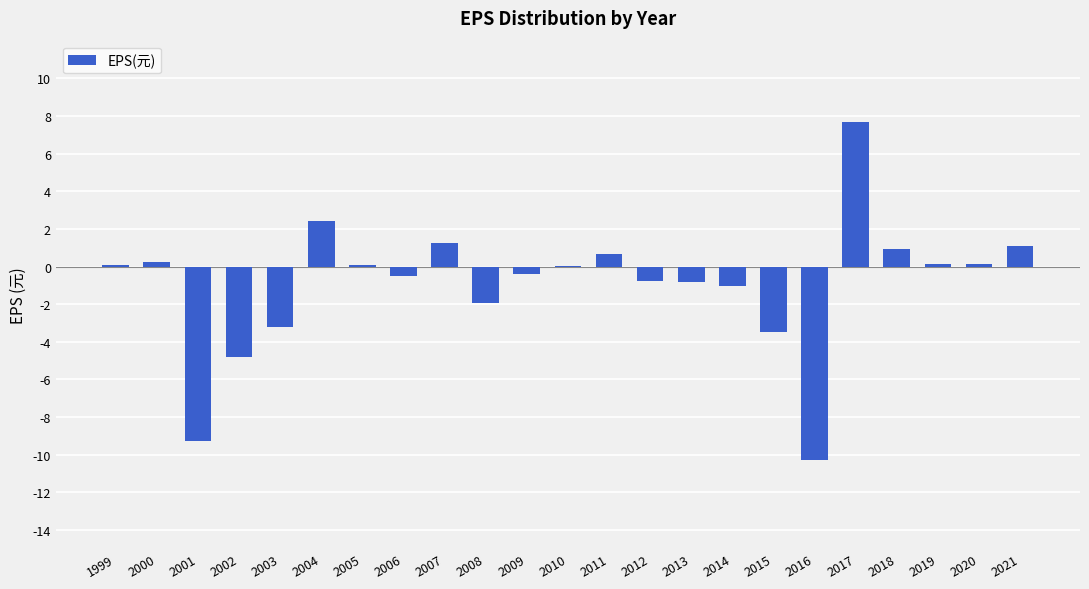

The chart shows a value of 0.1 at 1999. True or false?

True